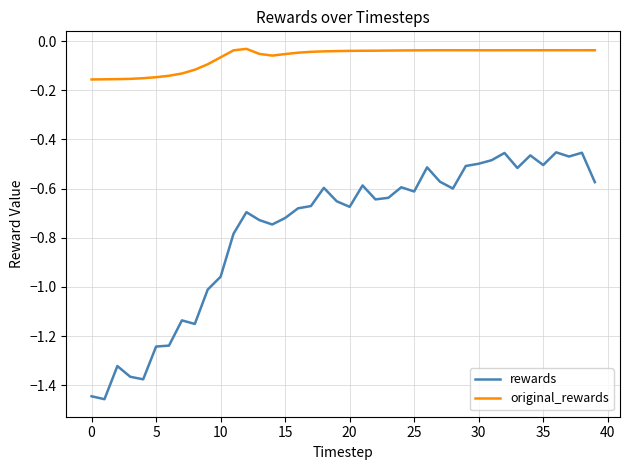

Which series has the widest spread of values?

rewards